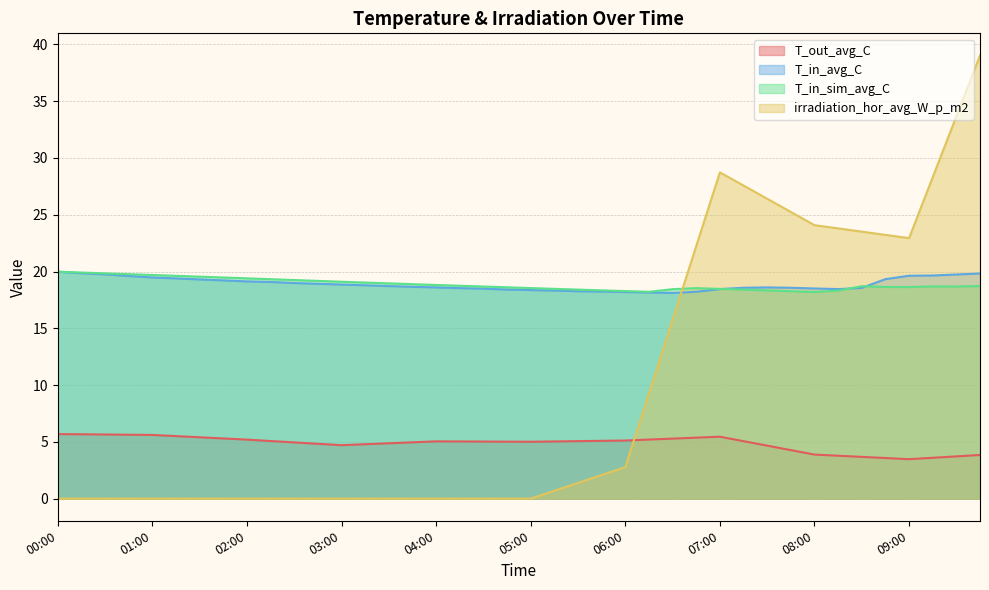

How many data points does each series have?

40